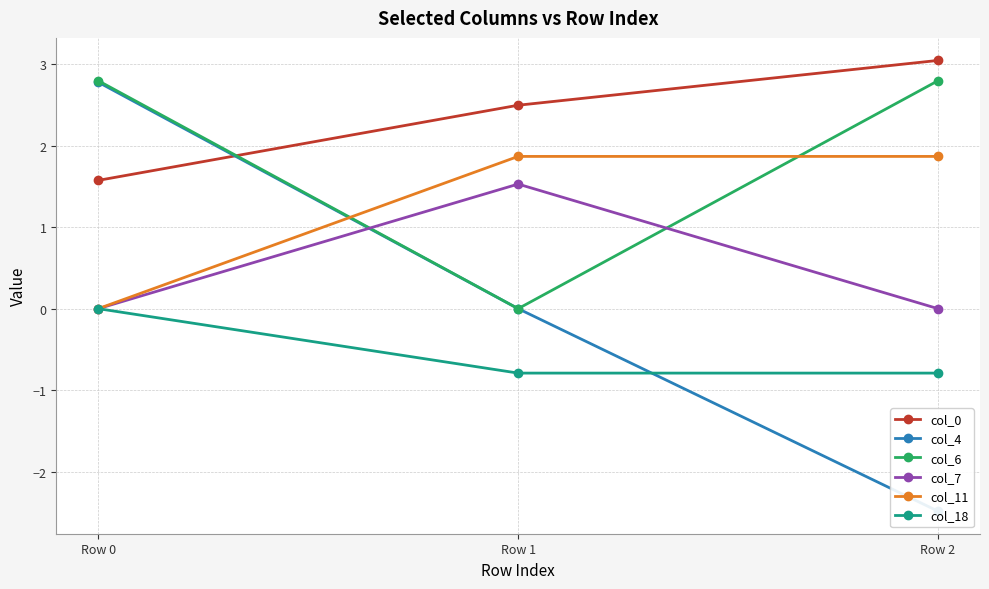

True or false: col_6 has a value of 4.4 at Row 2.

False